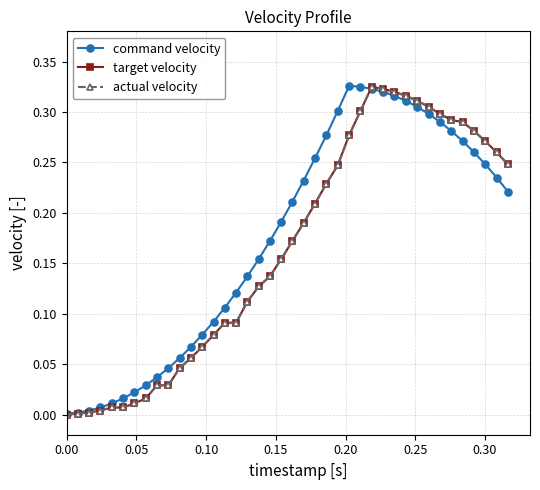

Is this an area chart (filled region under the line)?

No